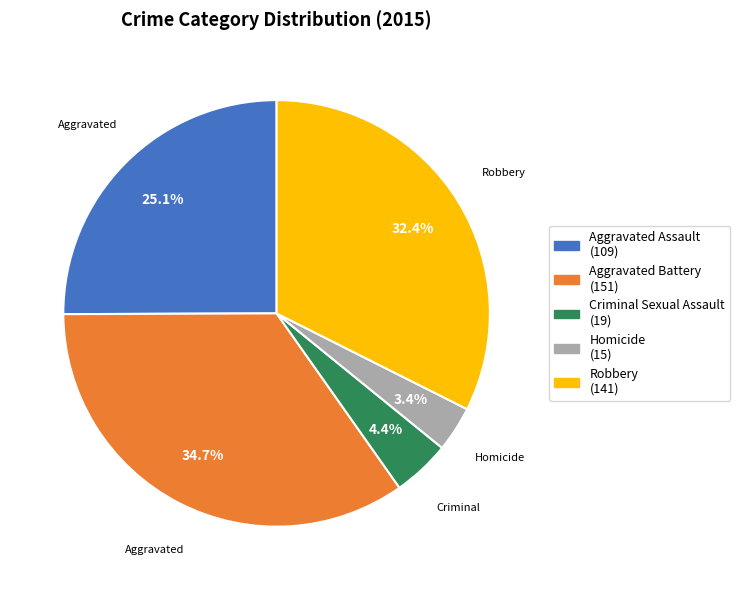

Does any single category account for the majority?

No